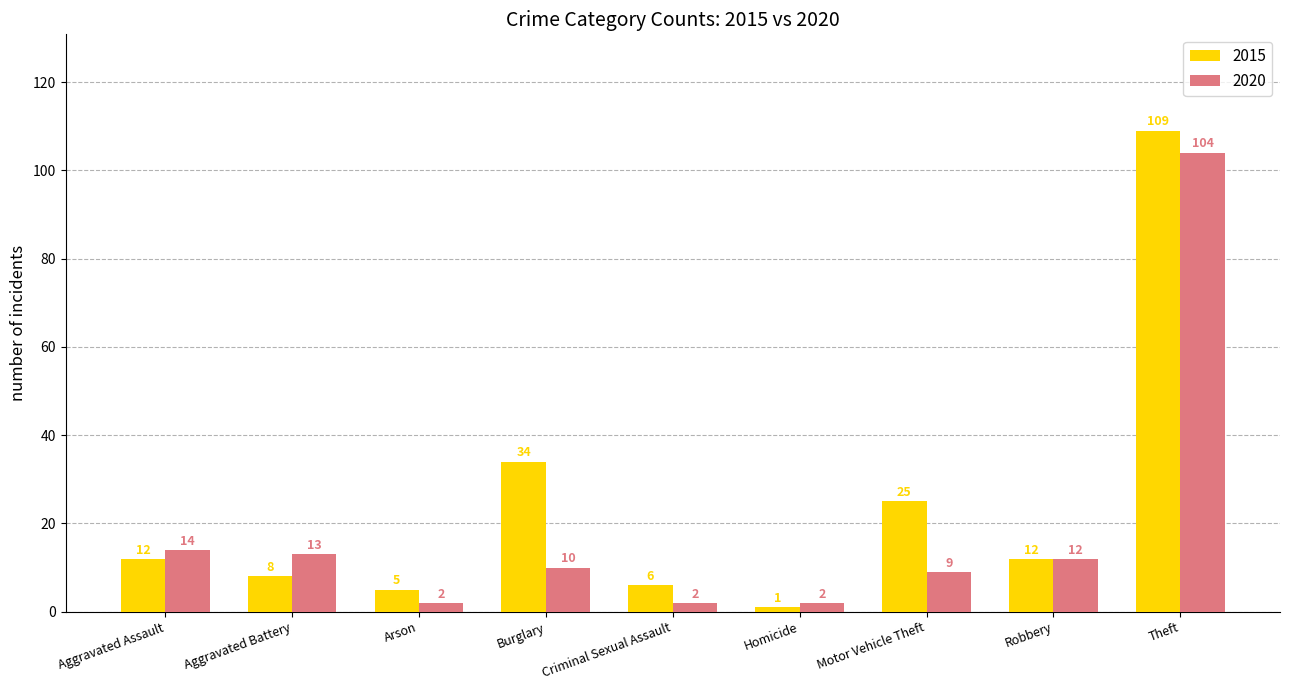

What is the average value of the 2020 series?

19